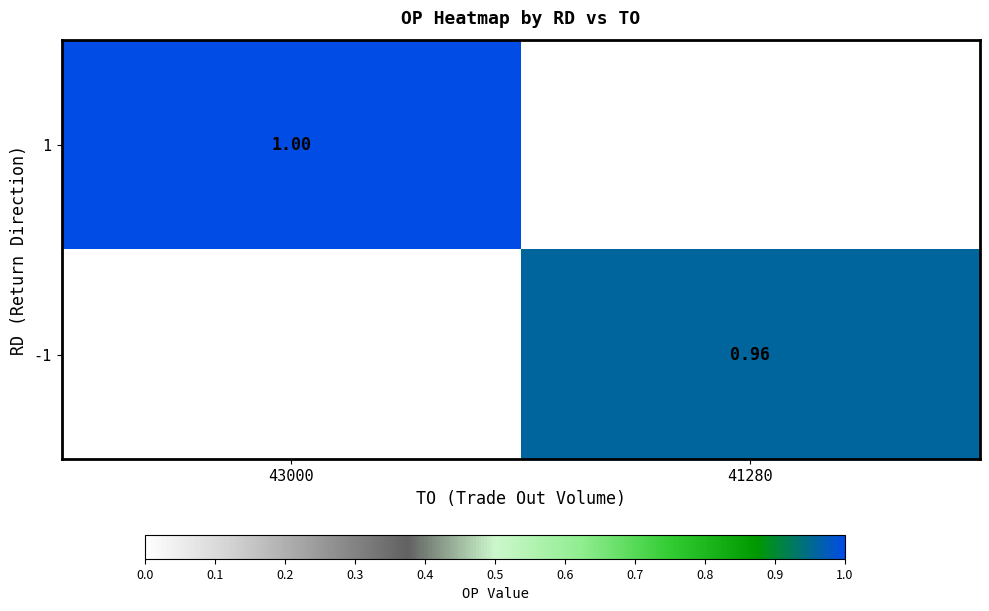

Is it true that 1 equals 0.0 at 41280?

True